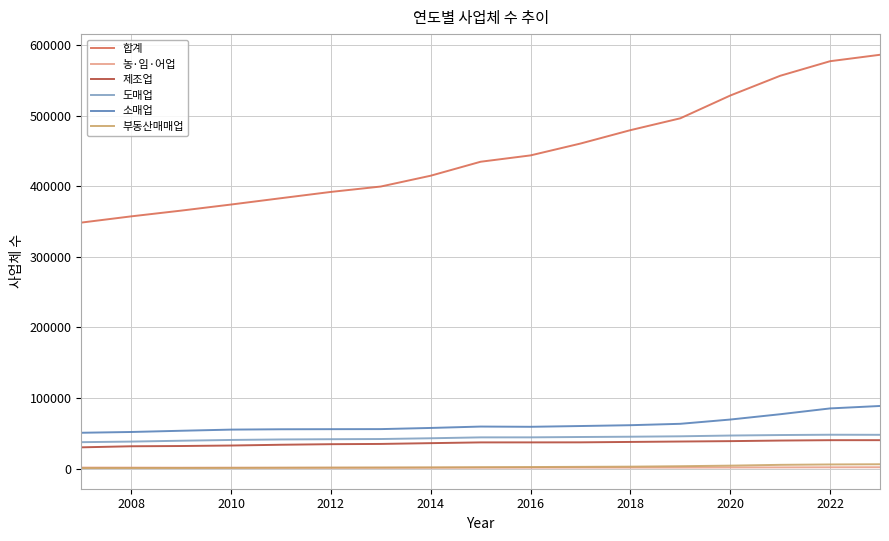

Which series has the largest total across all categories?

합계